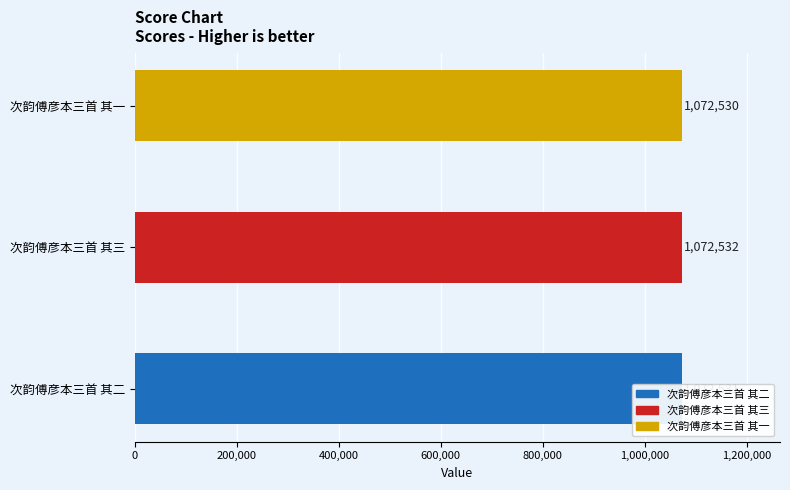

What is the average value?

1072531